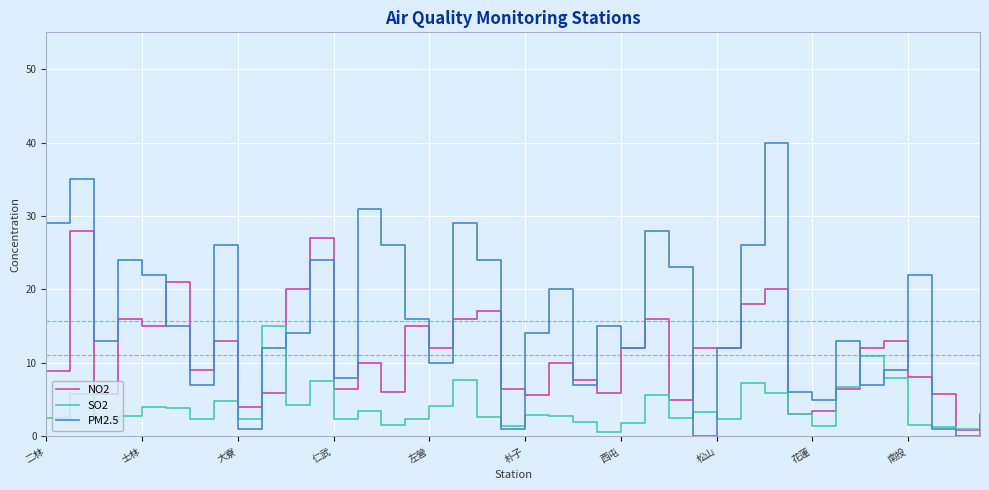

Which series has the largest total across all categories?

PM2.5